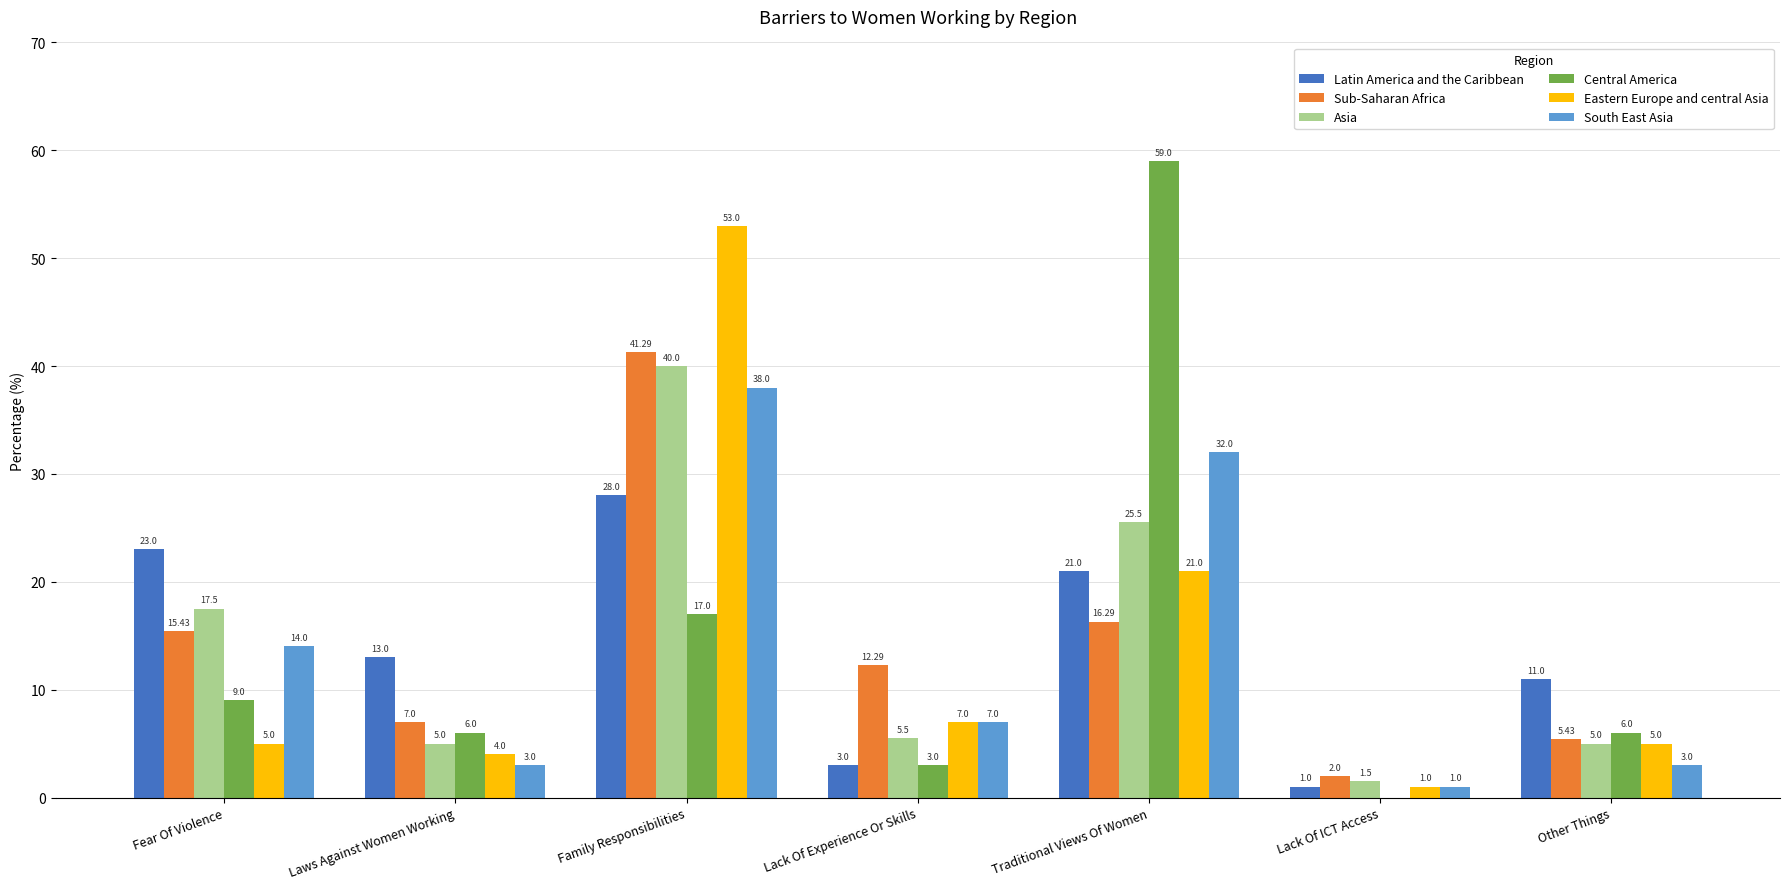

At which category is the sum across all series the highest?

Family Responsibilities